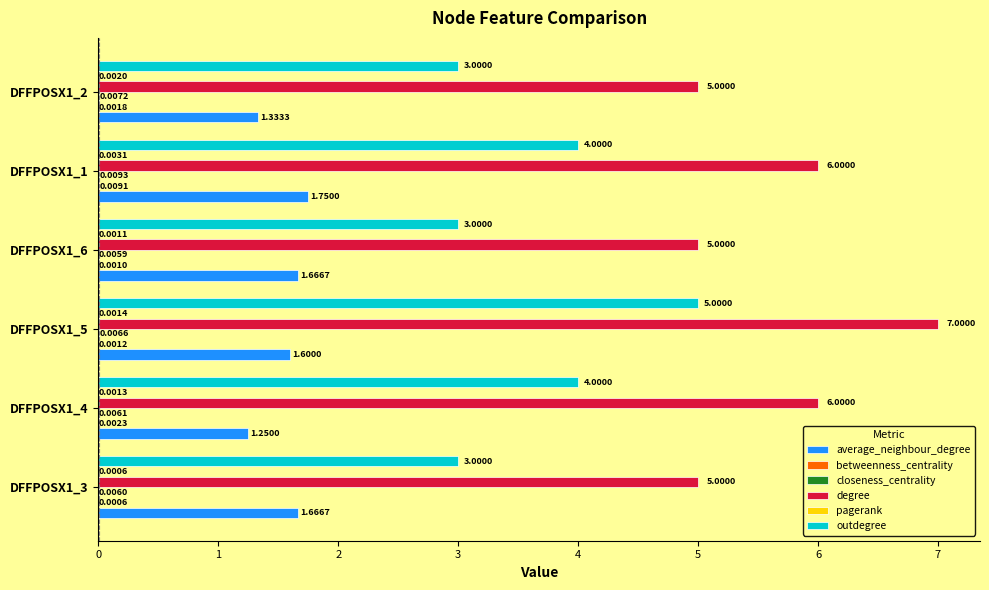

What is the total value across all series at DFFPOSX1_1?

11.8